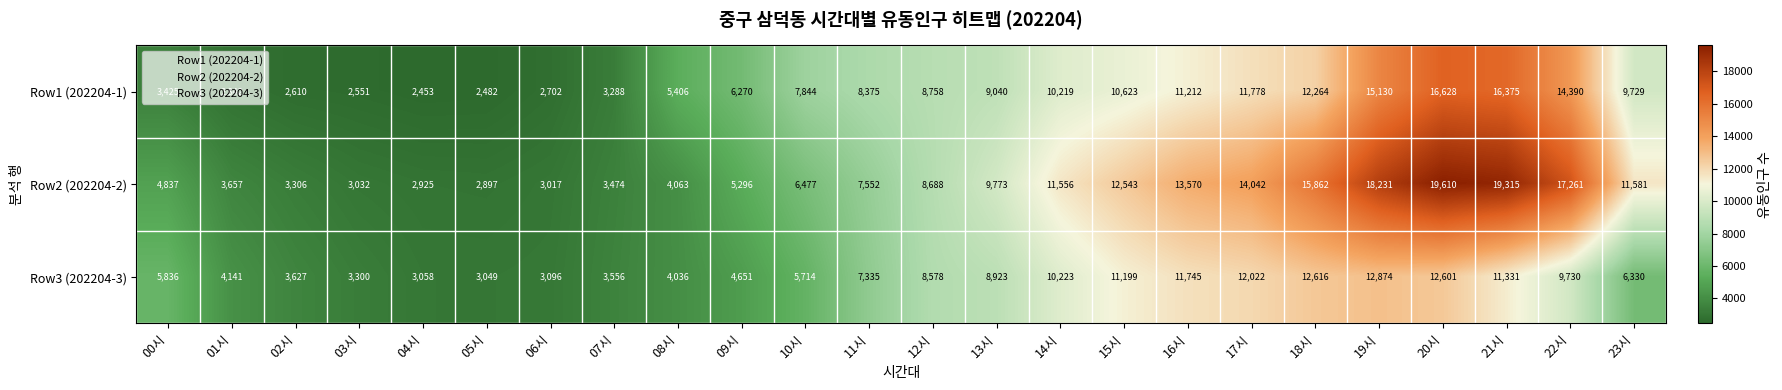

How many series are shown in this chart?

3